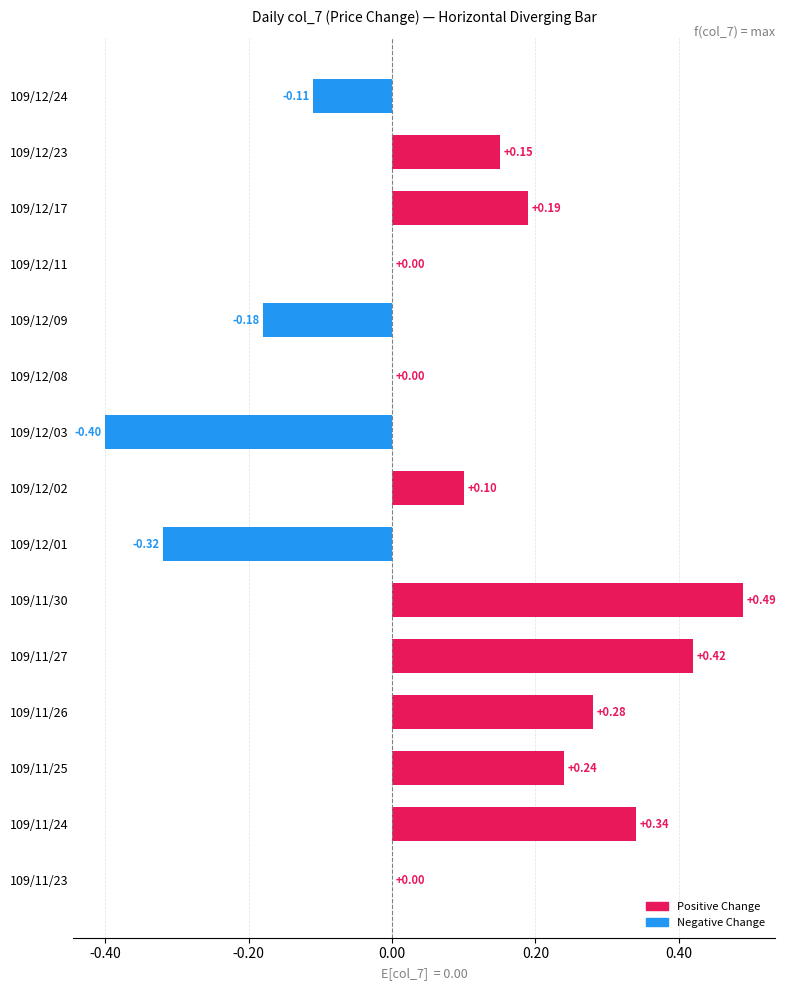

Which has a higher value, 109/11/24 or 109/12/02?

109/11/24